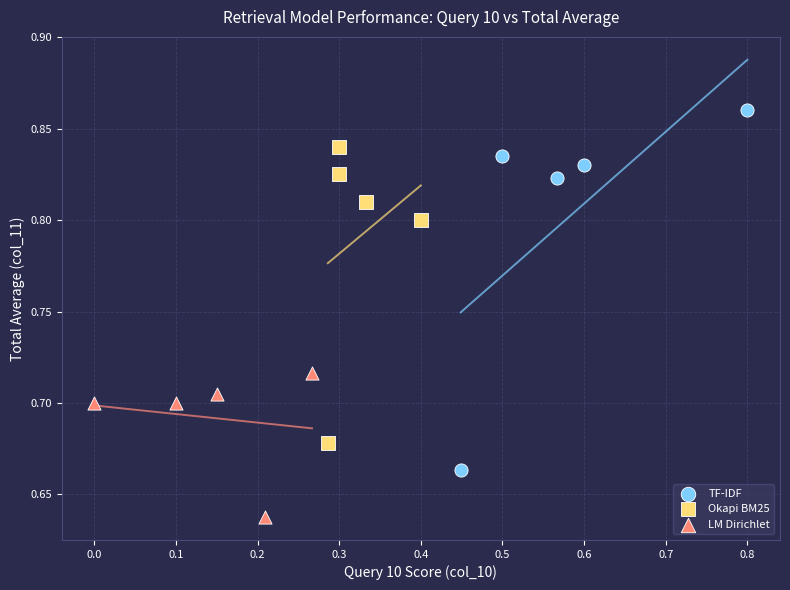

Which series has the widest spread of Y values?

TF-IDF